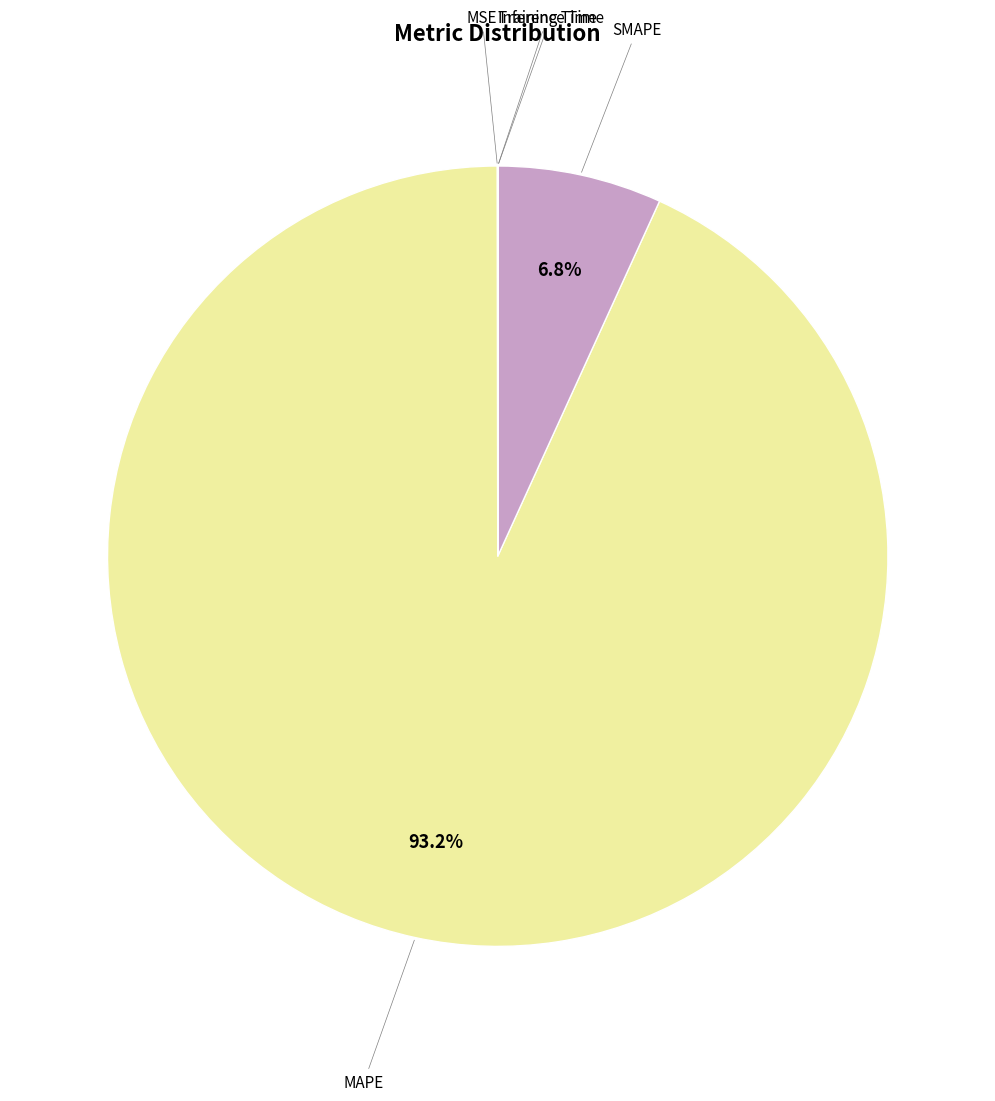

Is there any slice that represents more than half of the pie?

Yes